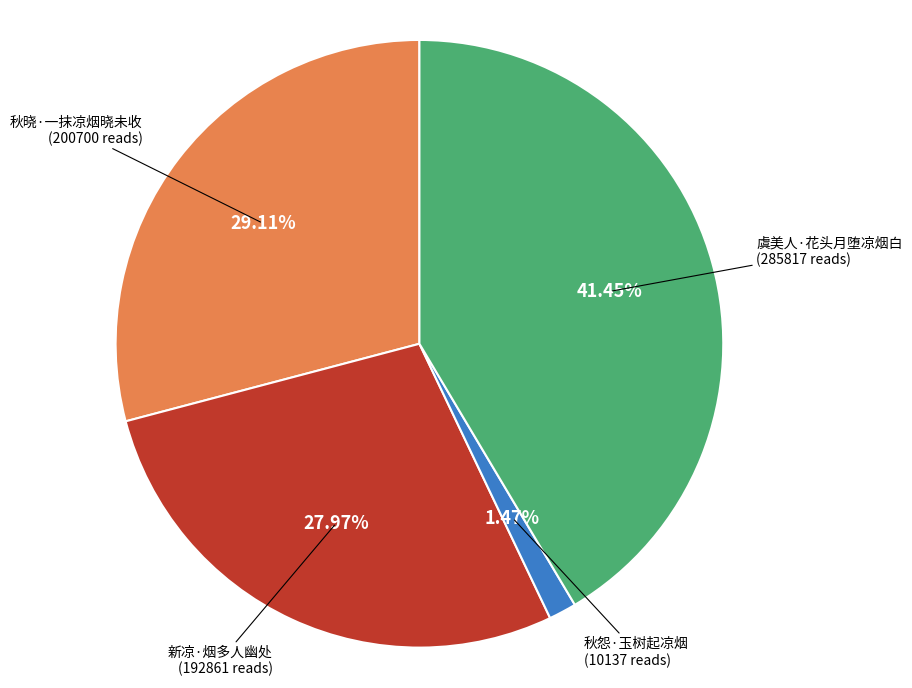

Between 秋晓·一抹凉烟晓未收 and 虞美人·花头月堕凉烟白, which is larger?

虞美人·花头月堕凉烟白